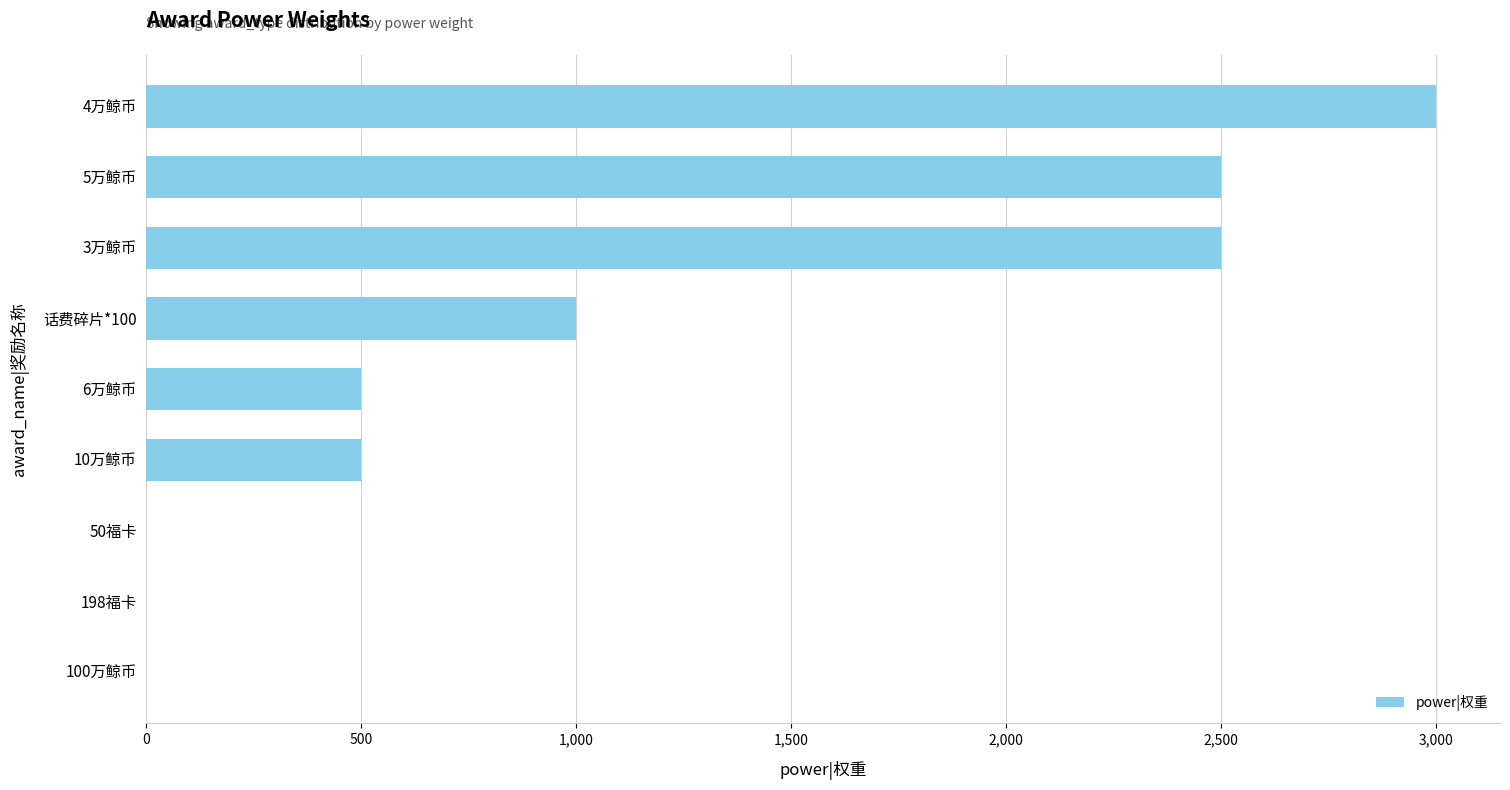

How many categories are shown in the chart?

9